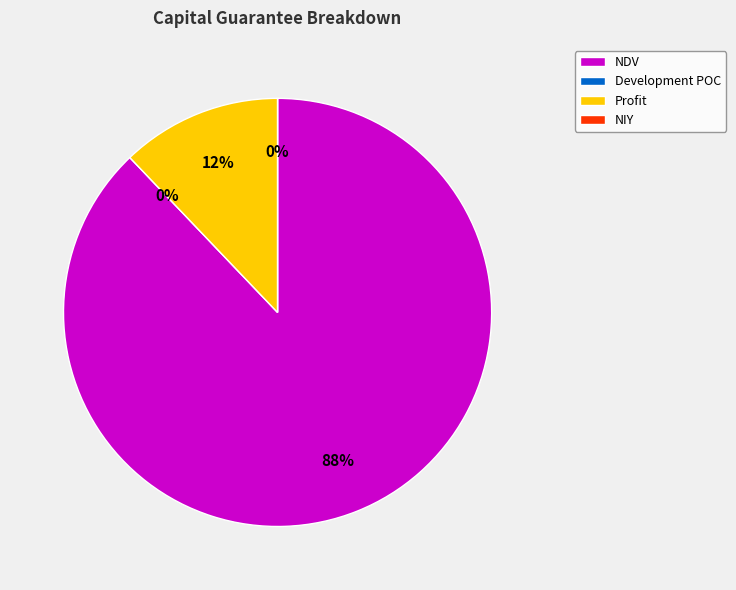

Count the number of slices in the pie.

4